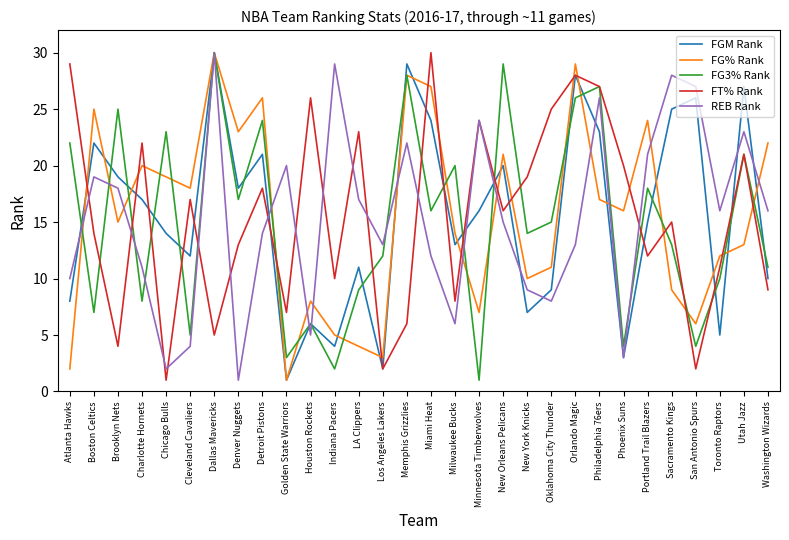

True or false: FGM Rank has a value of 21 at Detroit Pistons.

True